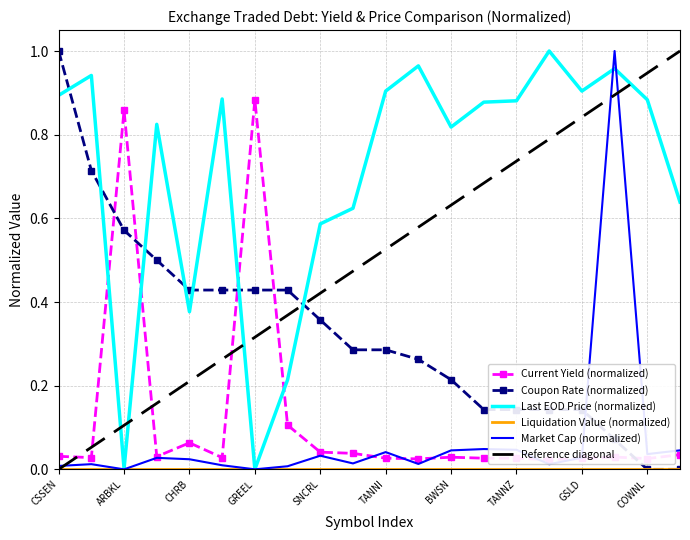

What is the total value across all series at BWSN?

1.1